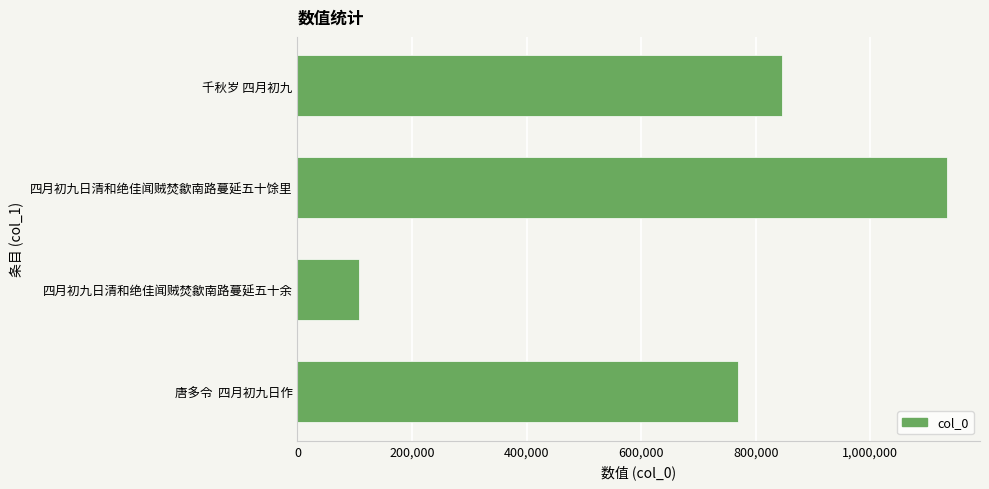

What is the change in value from 唐多令  四月初九日作 to 千秋岁 四月初九?

+76175